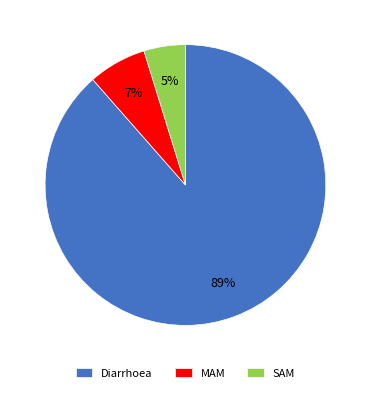

The Diarrhoea slice represents 82% of the pie. True or false?

False